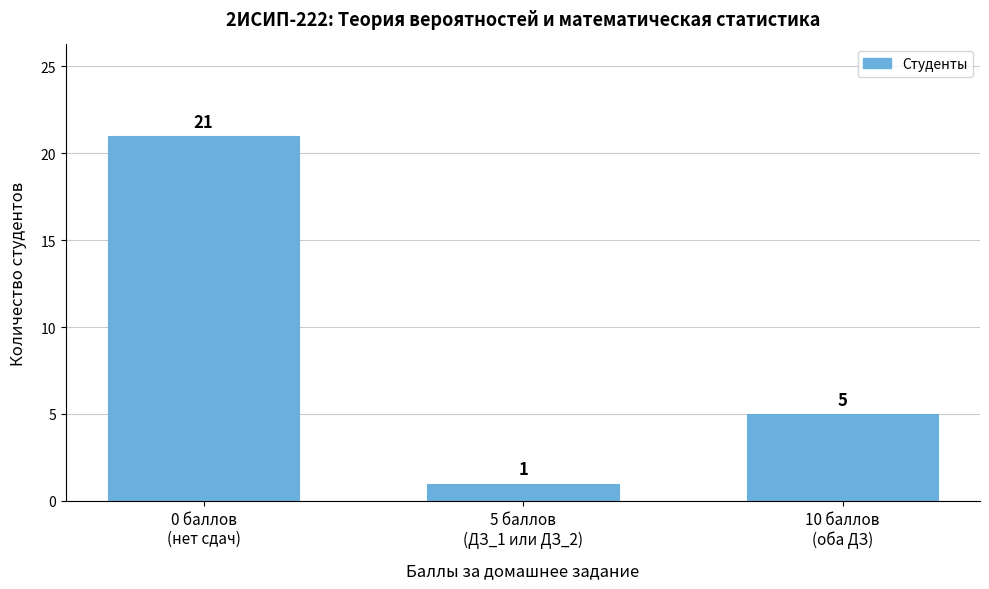

Reading left to right, extract all data points from this chart.

21	1	5